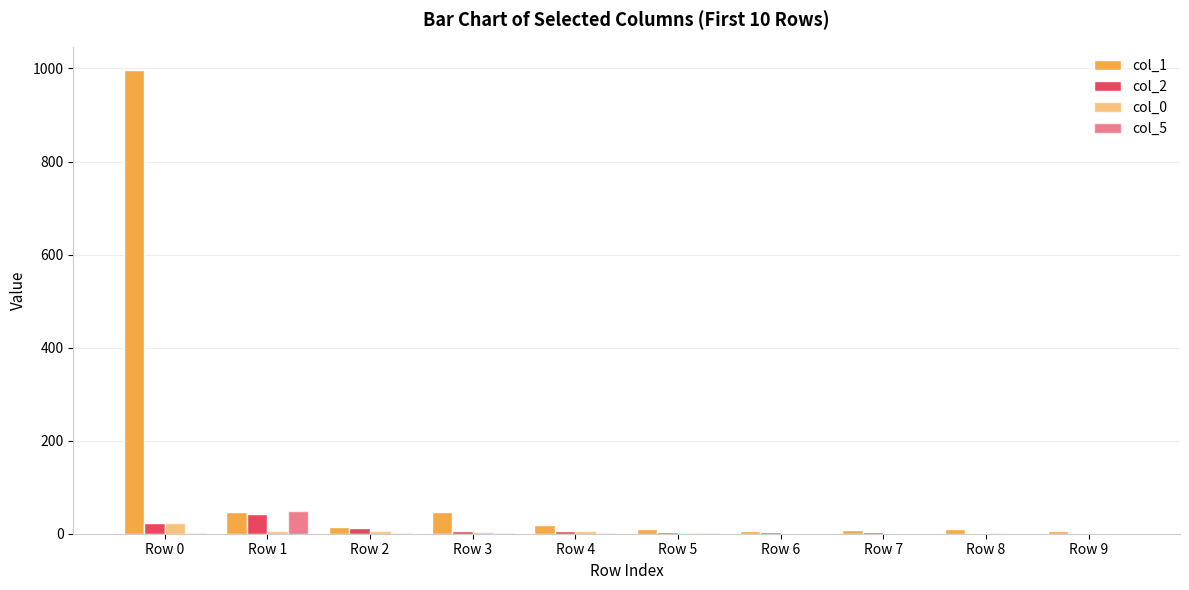

How many data points does each series have?

10